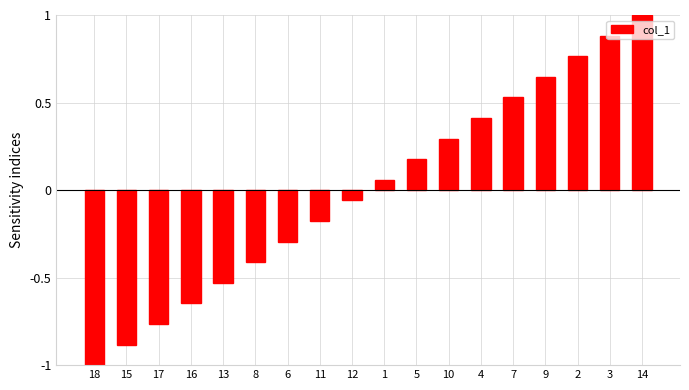

What is the label of the 6th bar from the right?

4